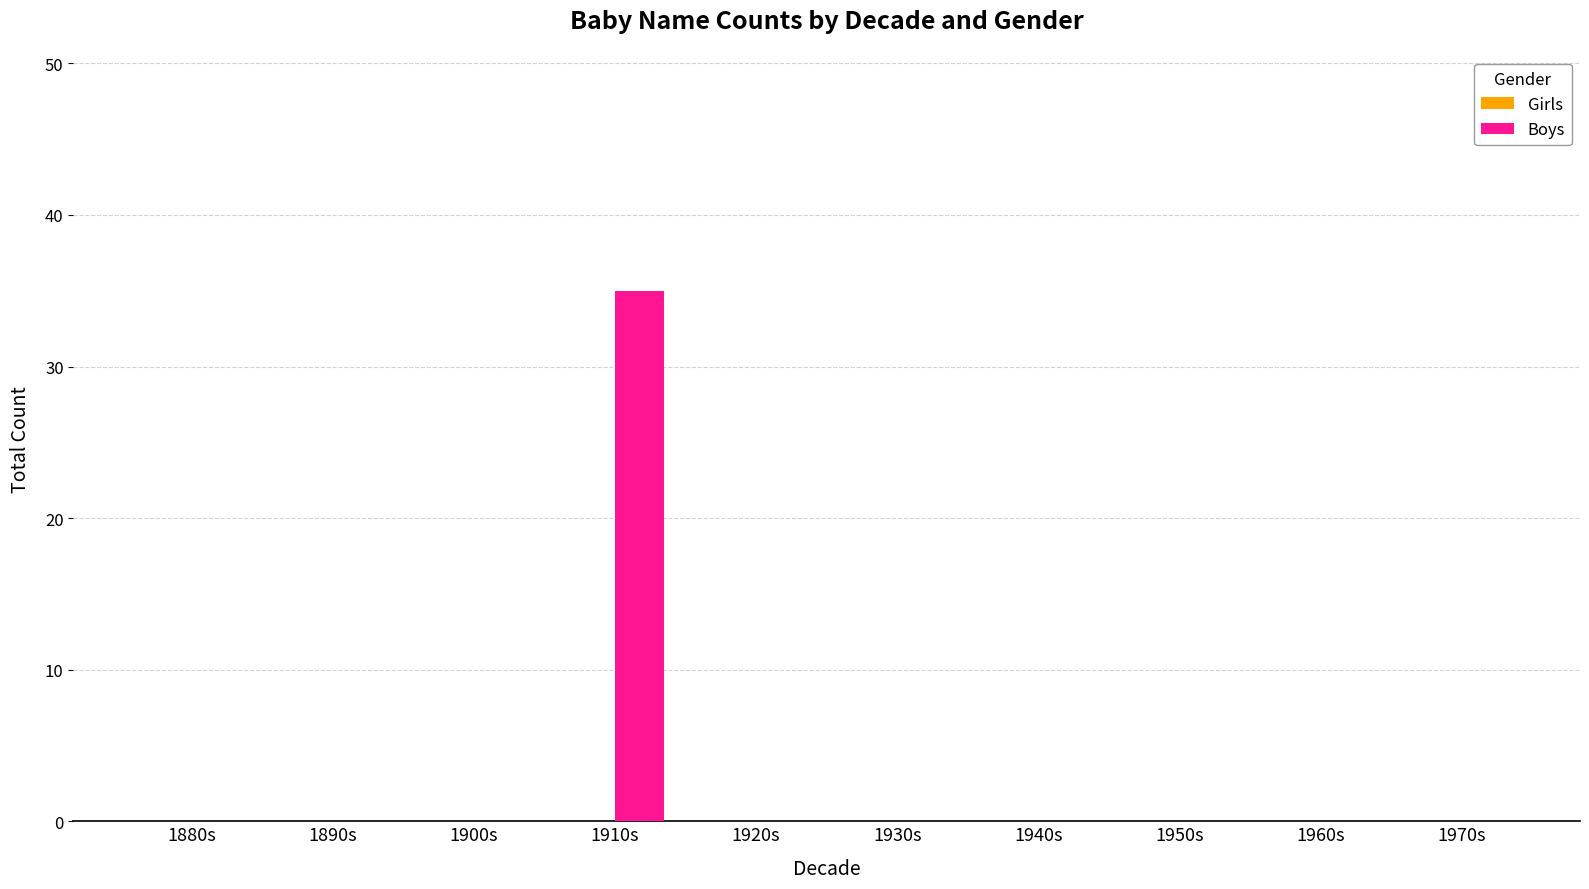

The chart shows a value of 0 at 1880s. True or false?

True